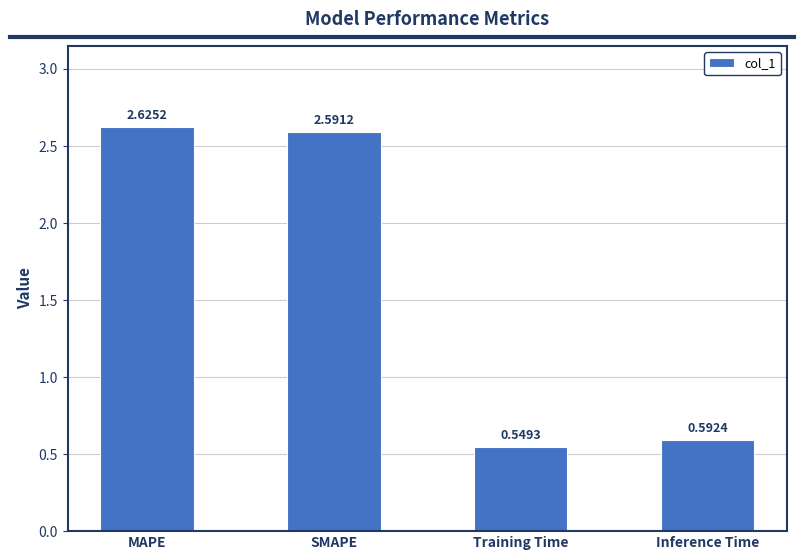

What is the sum of the values at Training Time and Inference Time?

1.1